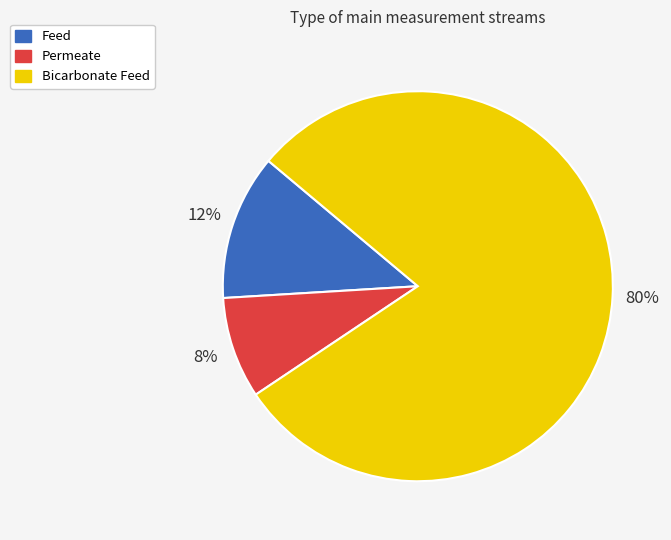

Does any single category account for the majority?

Yes